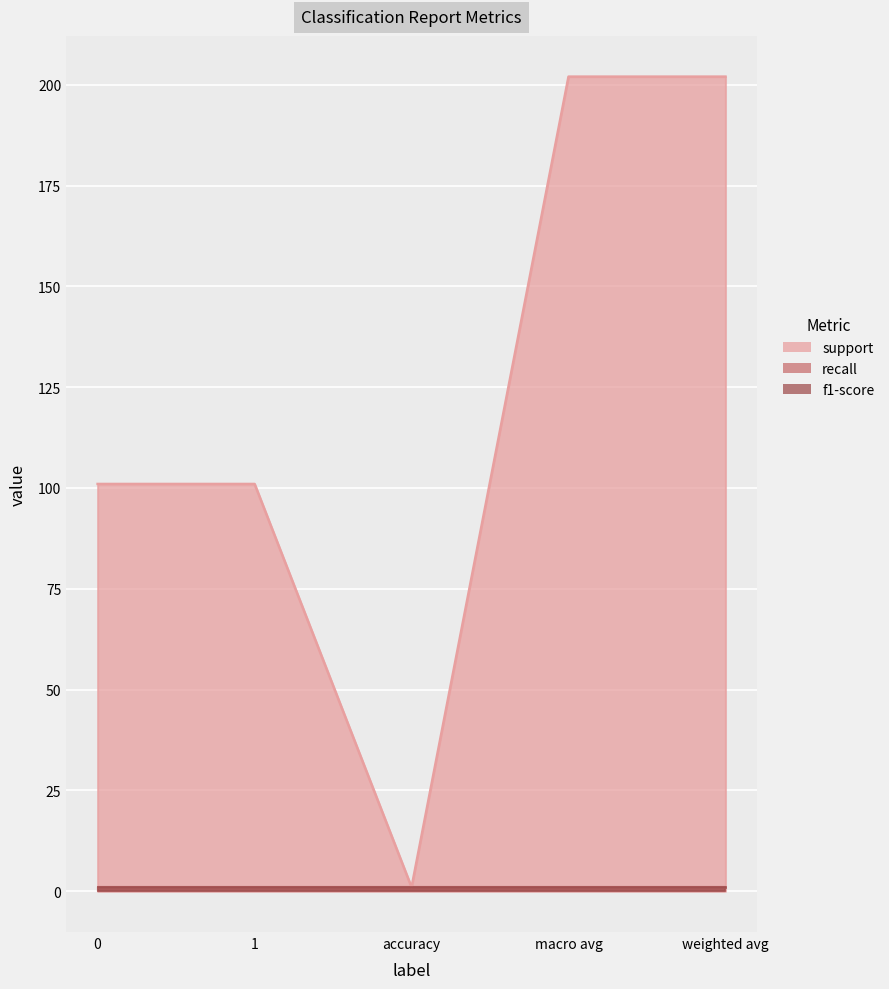

What position from the right is weighted avg?

1